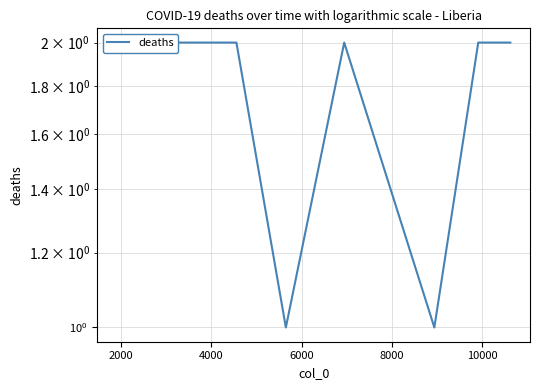

How many interior local peaks (higher than both neighbors) does the data have?

1